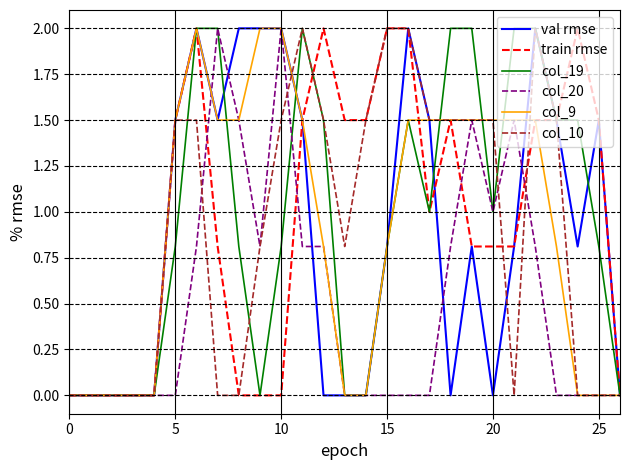

What is the difference between the maximum and minimum values in the val rmse series?

2.0